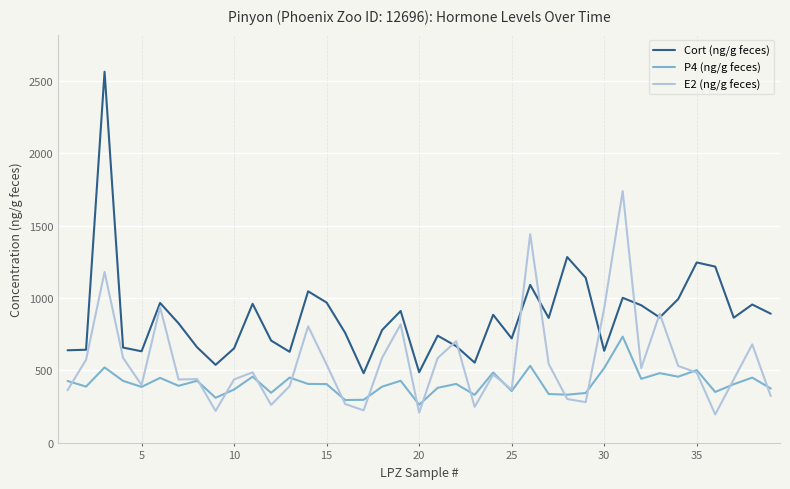

How many lines are shown in the chart?

3